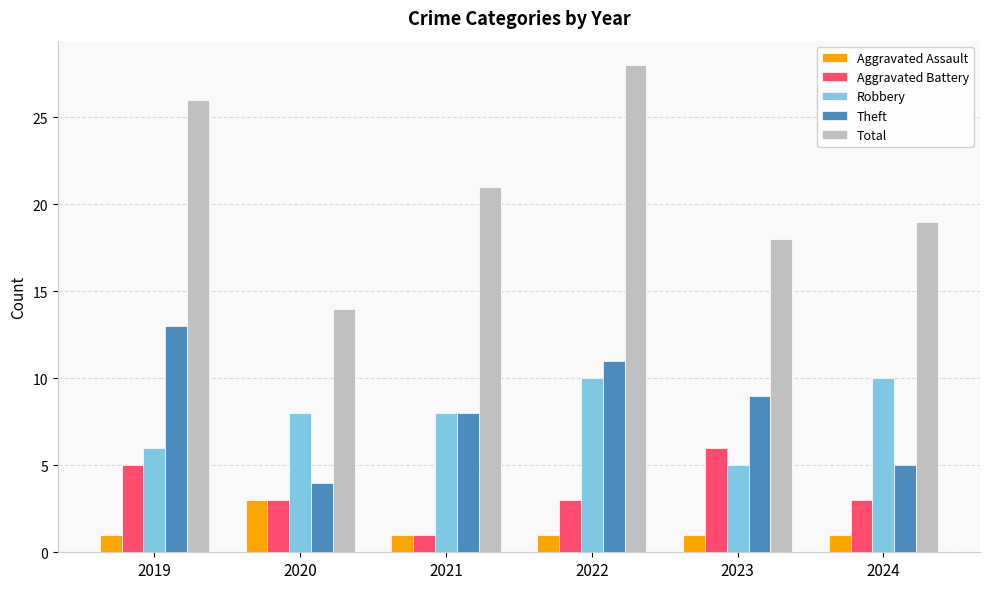

Between 2019 and 2023, which series saw the biggest shift?

Total